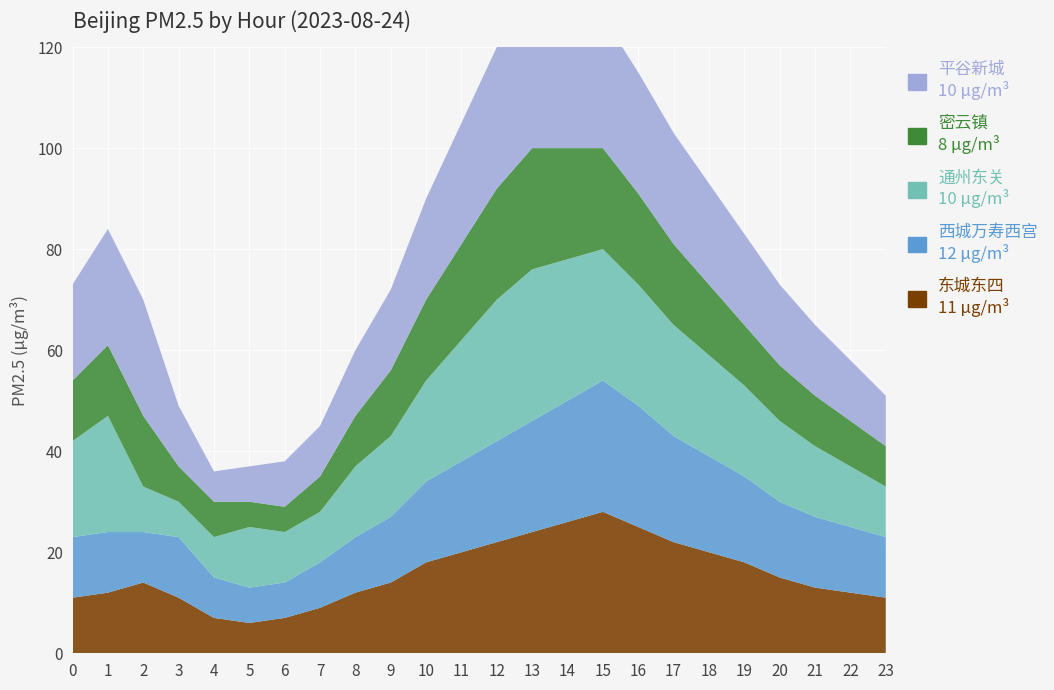

Reading right to left, extract all data points from this chart.

东城东四: 23=11	22=12	21=13	20=15	19=18	18=20	17=22	16=25	15=28	14=26	13=24	12=22	11=20	10=18	9=14	8=12	7=9	6=7	5=6	4=7	3=11	2=14	1=12	0=11
西城万寿西宫: 23=12	22=13	21=14	20=15	19=17	18=19	17=21	16=24	15=26	14=24	13=22	12=20	11=18	10=16	9=13	8=11	7=9	6=7	5=7	4=8	3=12	2=10	1=12	0=12
通州东关: 23=10	22=12	21=14	20=16	19=18	18=20	17=22	16=24	15=26	14=28	13=30	12=28	11=24	10=20	9=16	8=14	7=10	6=10	5=12	4=8	3=7	2=9	1=23	0=19
密云镇: 23=8	22=9	21=10	20=11	19=12	18=14	17=16	16=18	15=20	14=22	13=24	12=22	11=19	10=16	9=13	8=10	7=7	6=5	5=5	4=7	3=7	2=14	1=14	0=12
平谷新城: 23=10	22=12	21=14	20=16	19=18	18=20	17=22	16=24	15=26	14=28	13=30	12=28	11=24	10=20	9=16	8=13	7=10	6=9	5=7	4=6	3=12	2=23	1=23	0=19